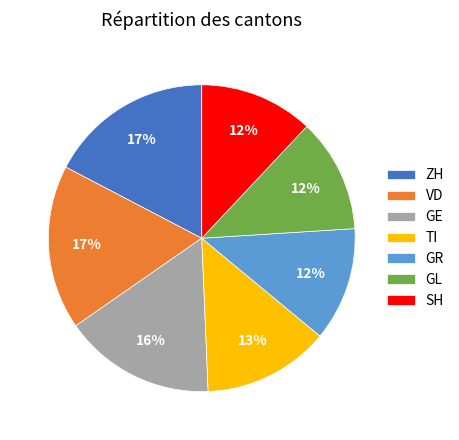

What percentage is the TI slice, to the nearest percent?

13%